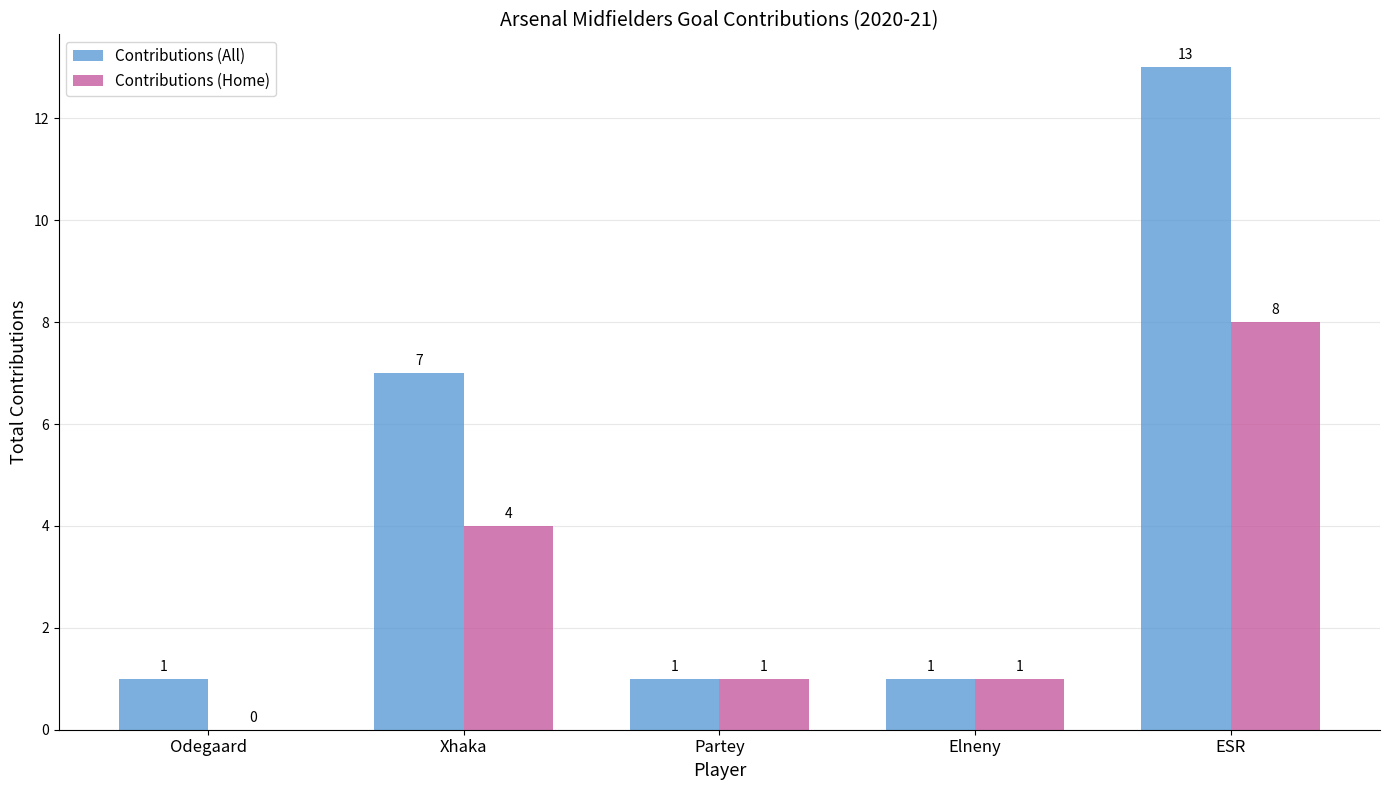

True or false: Contributions (Home) has a value of 4 at ESR.

False